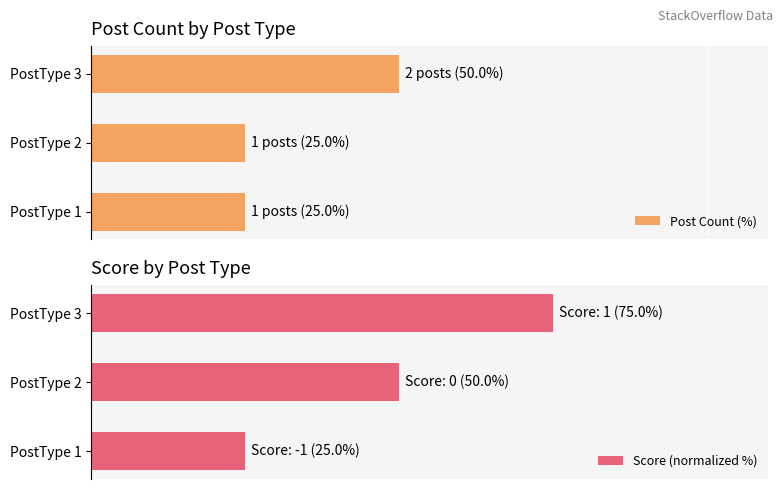

Count the number of data series in this chart.

2